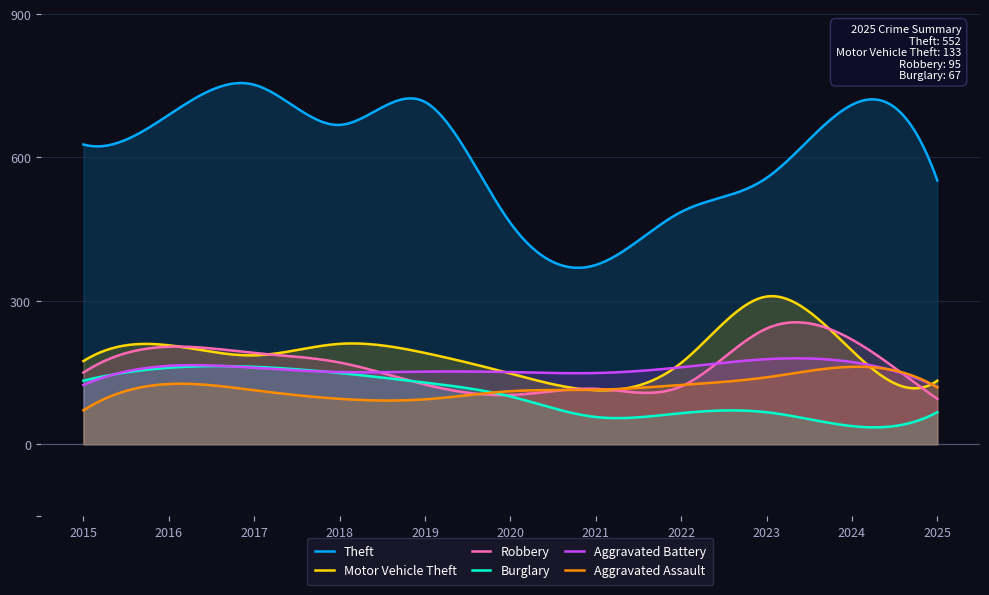

True or false: Burglary and Robbery intersect in this chart.

True